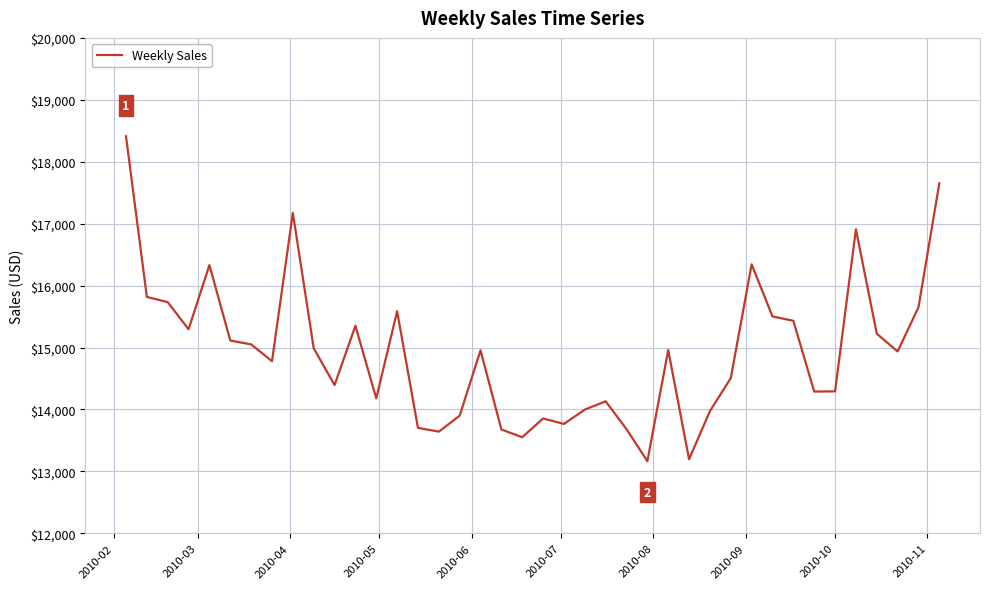

What is the difference between the second highest and second lowest values?

4456.8